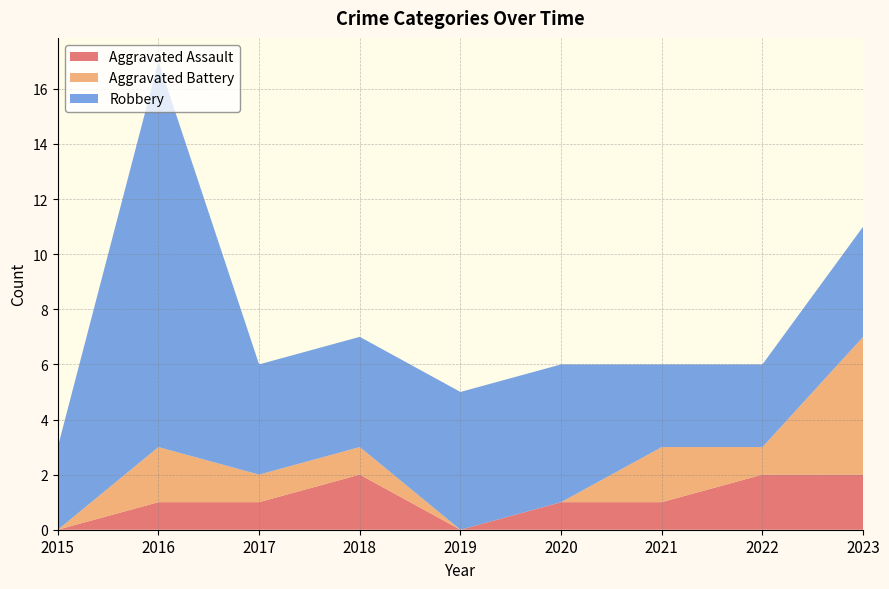

Reading left to right, what are all the values shown in this chart?

Aggravated Assault: 2015=0	2016=1	2017=1	2018=2	2019=0	2020=1	2021=1	2022=2	2023=2
Aggravated Battery: 2015=0	2016=2	2017=1	2018=1	2019=0	2020=0	2021=2	2022=1	2023=5
Robbery: 2015=3	2016=14	2017=4	2018=4	2019=5	2020=5	2021=3	2022=3	2023=4